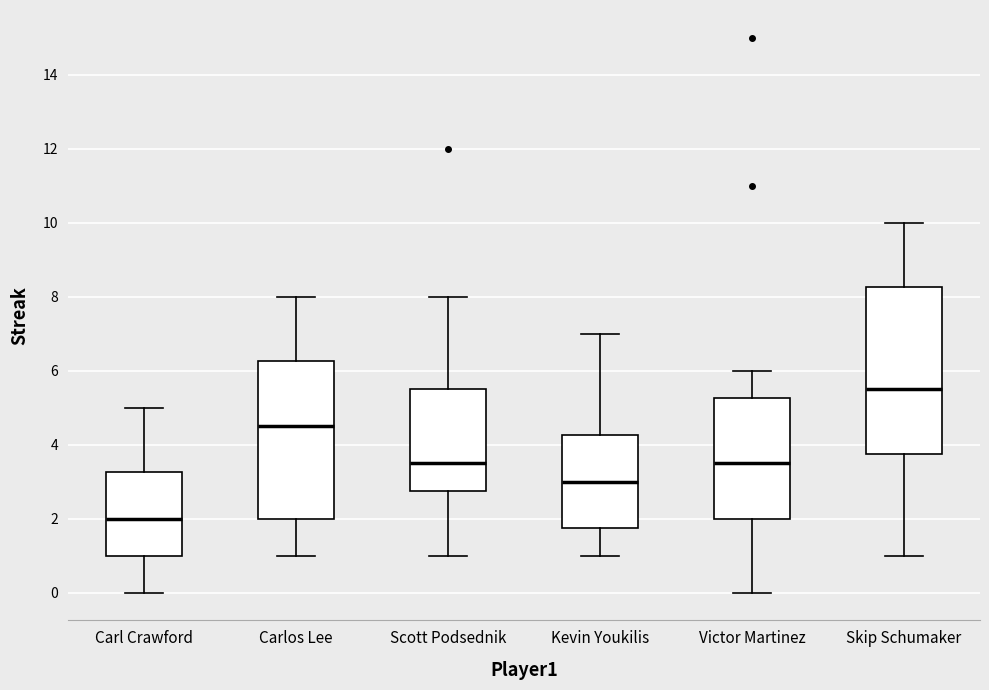

Which box's median line is the lowest?

Carl Crawford